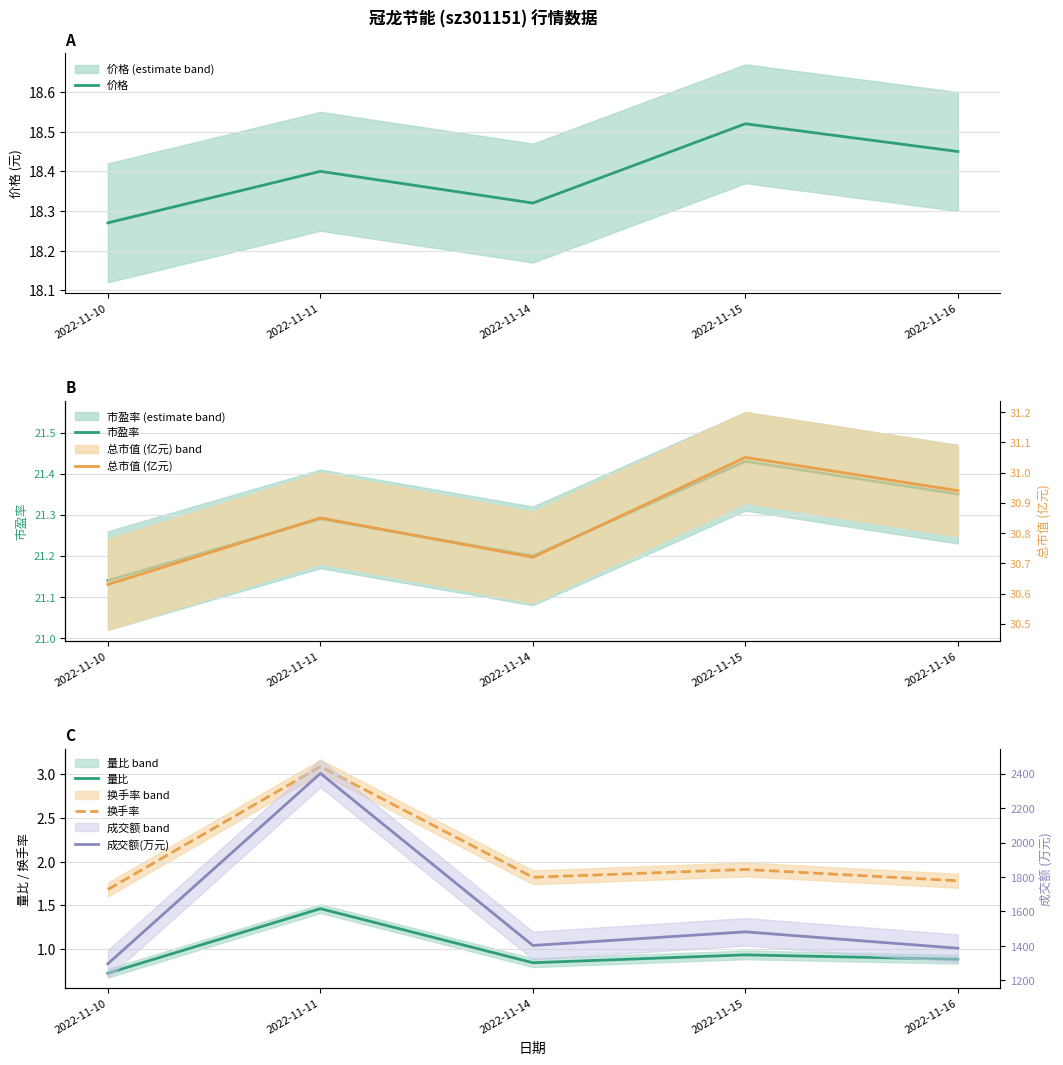

True or false: 成交额(万元) has a value of 1482.0 at 2022-11-15.

True